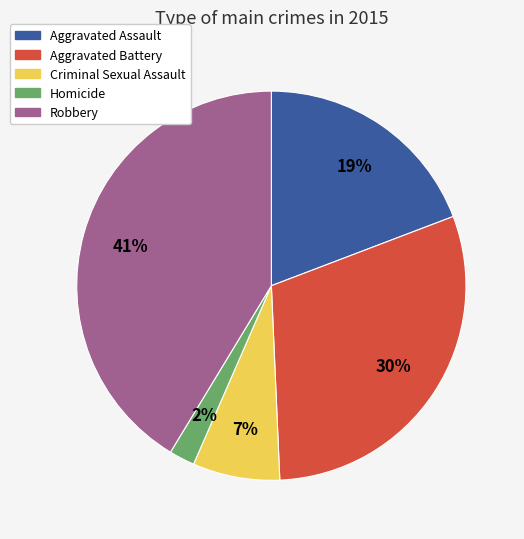

Is the sum of Aggravated Assault and Homicide greater than half?

No